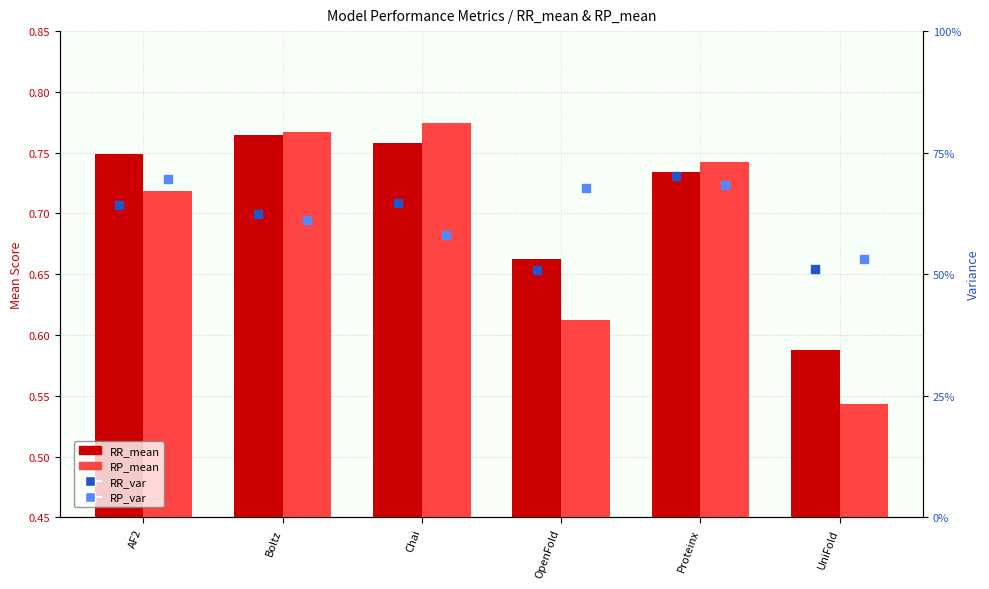

Which series reaches the maximum Y coordinate?

RP_mean